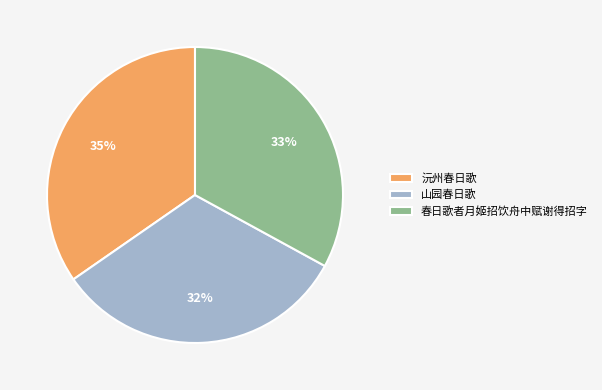

To the nearest percent, what is the average slice percentage?

33%